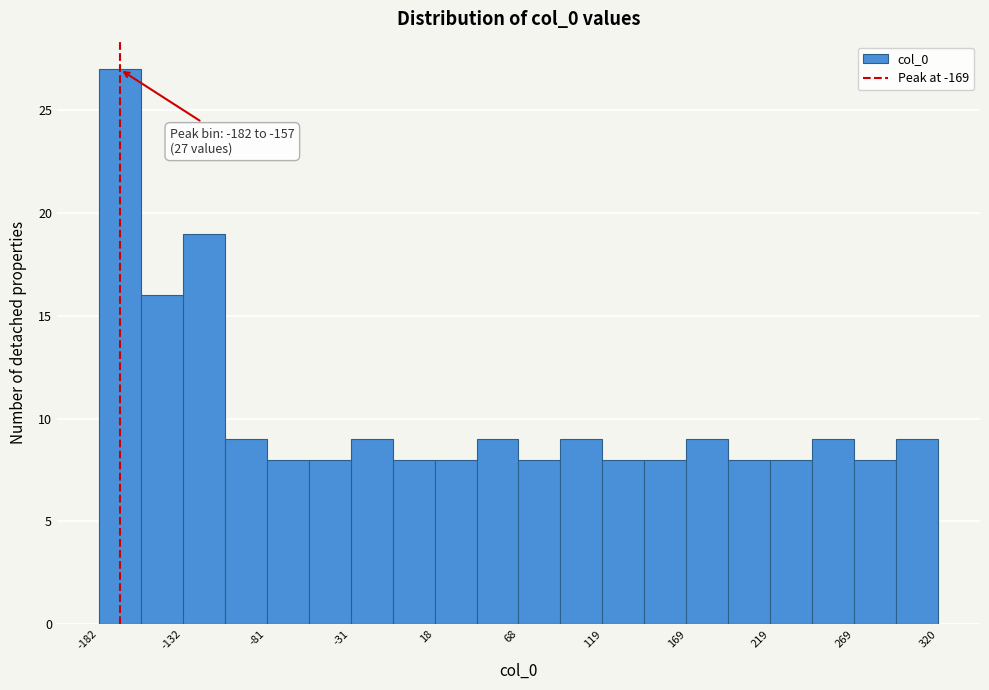

Read against the x-axis, roughly where is the centre of the tallest bar?

-170